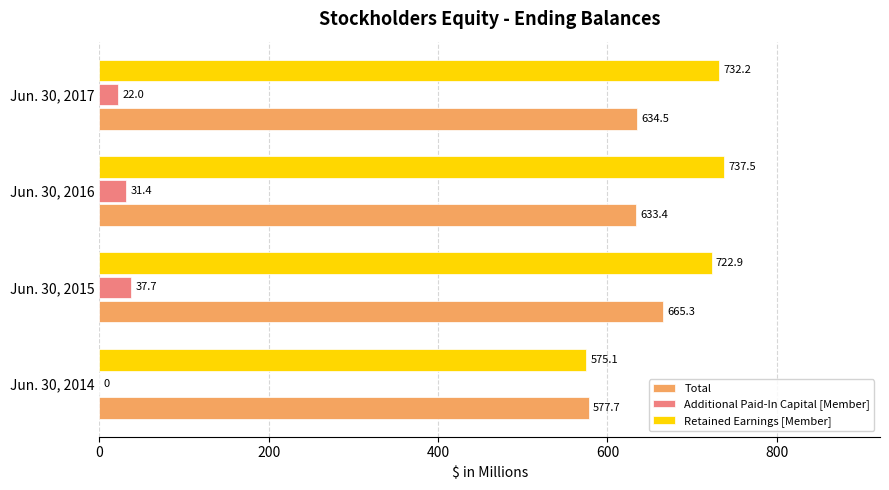

What is the sum of the Additional Paid-In Capital [Member] values at Jun. 30, 2015 and Jun. 30, 2016?

69.1